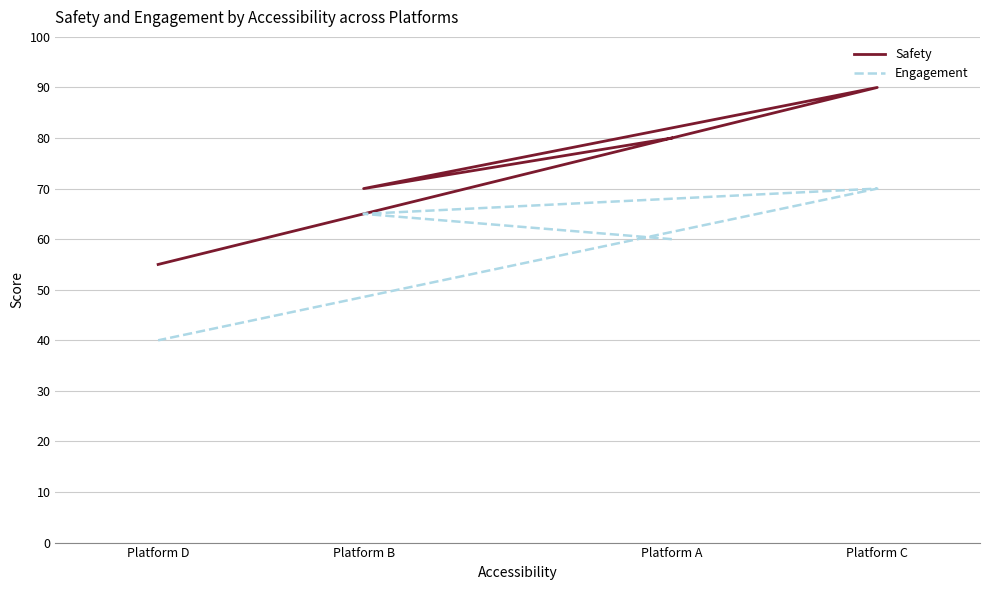

What value does the Safety series have at Platform C?

90